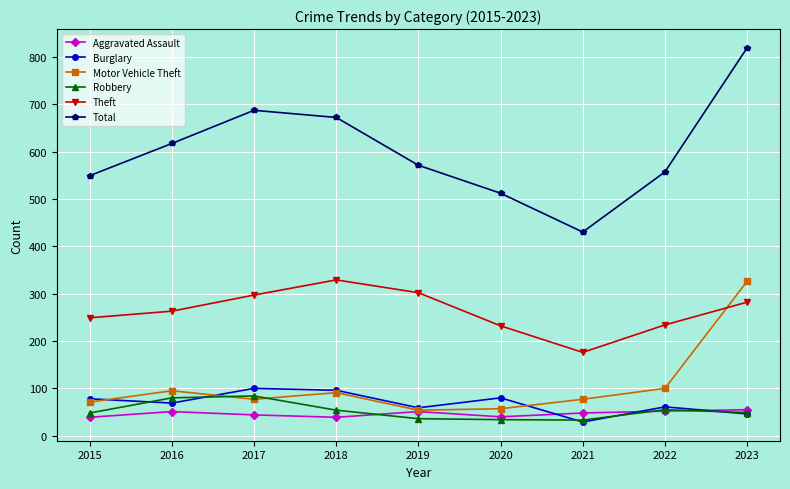

Which series has the largest range (max minus min)?

Total